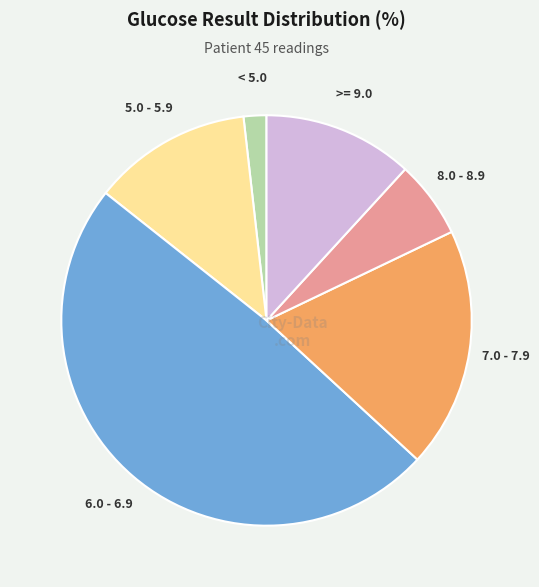

How many slices are in this pie chart?

6